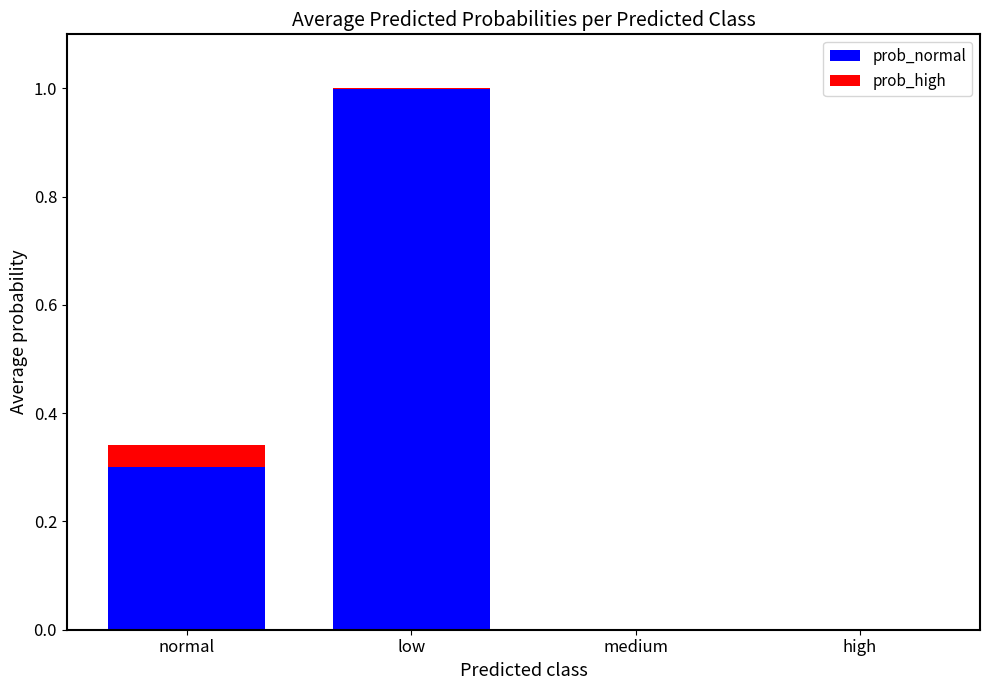

What is the maximum value for prob_normal?

1.0